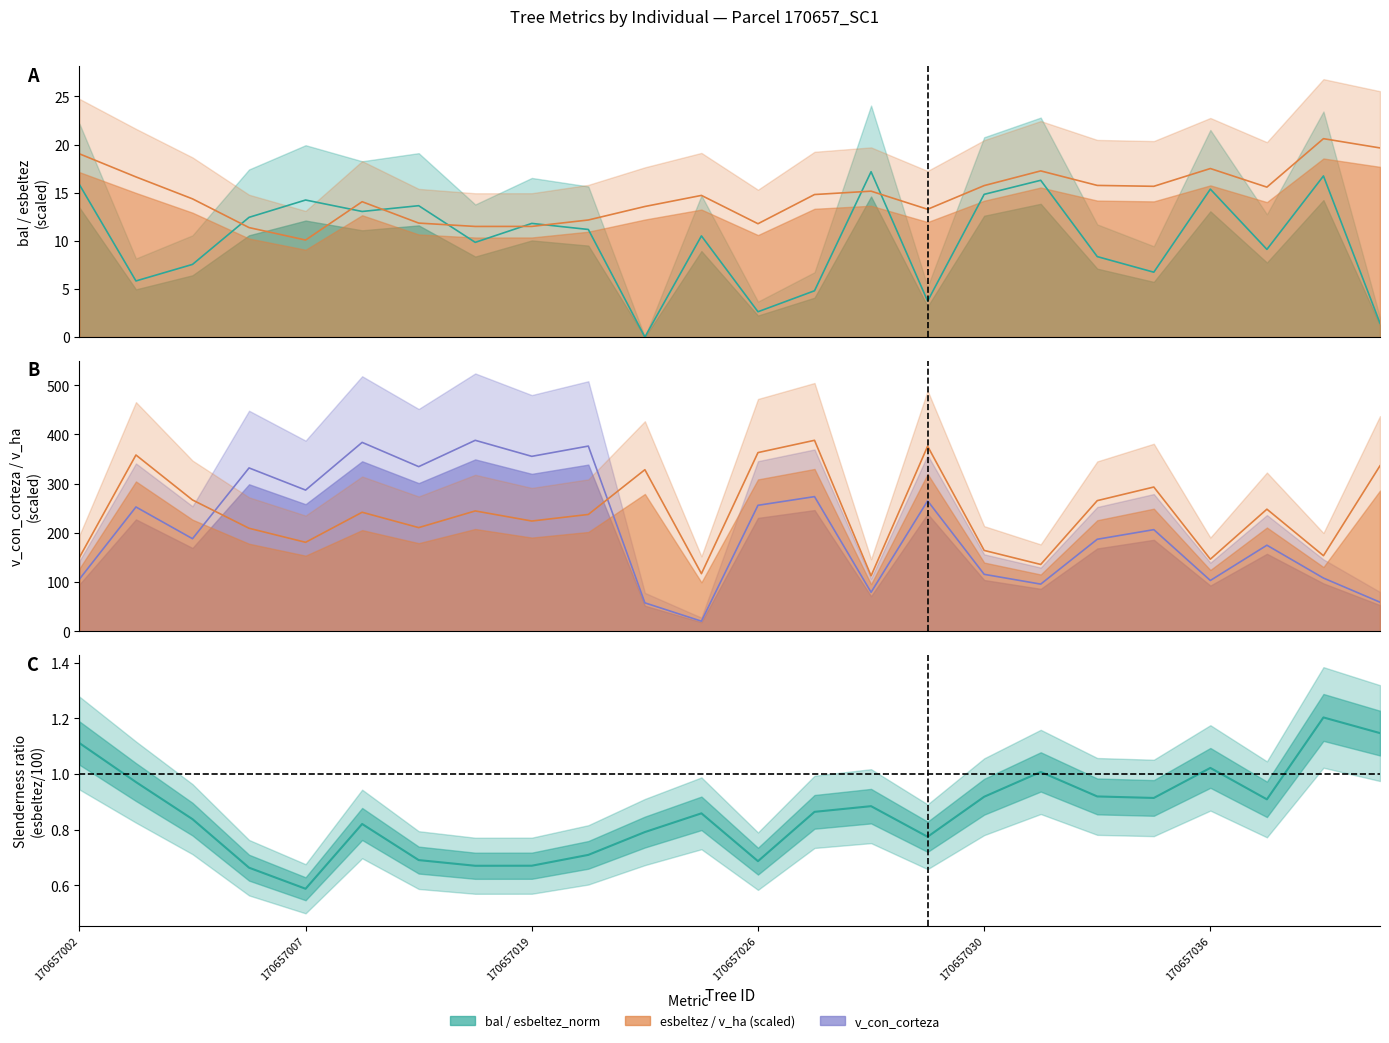

Which has a higher value, 170657028 or 170657021?

170657028